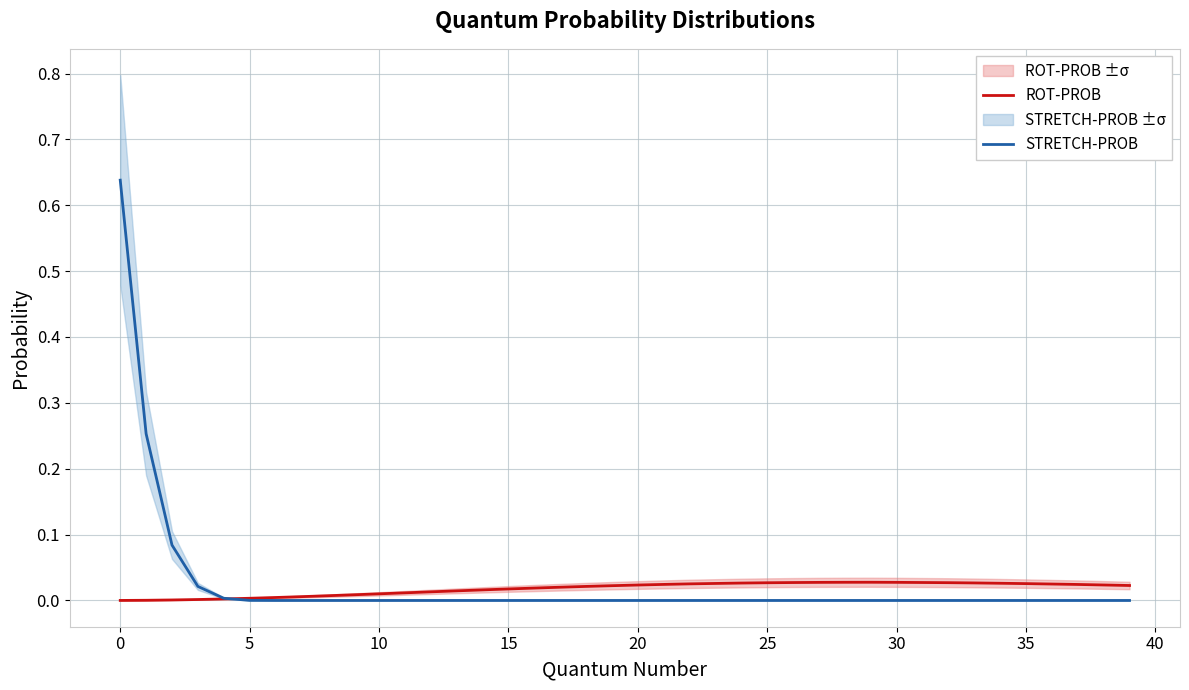

True or false: STRETCH-PROB has a value of 0.0 at 15.

True